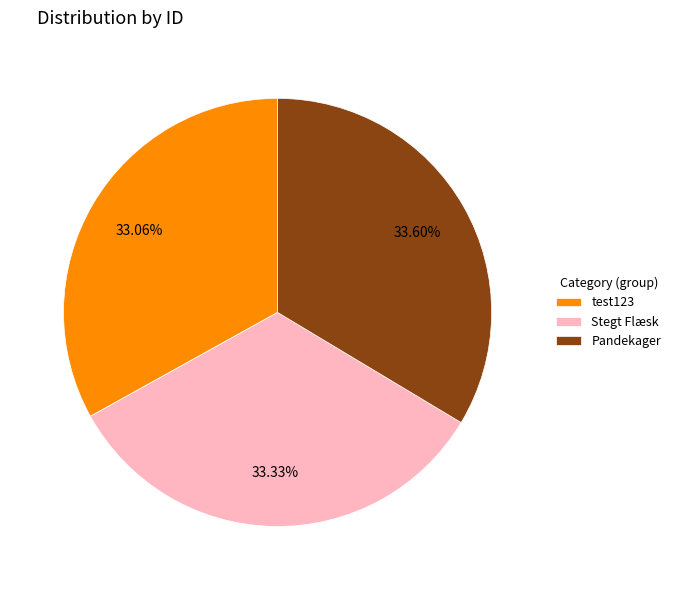

Combined, do Stegt Flæsk and test123 account for over 50%?

Yes